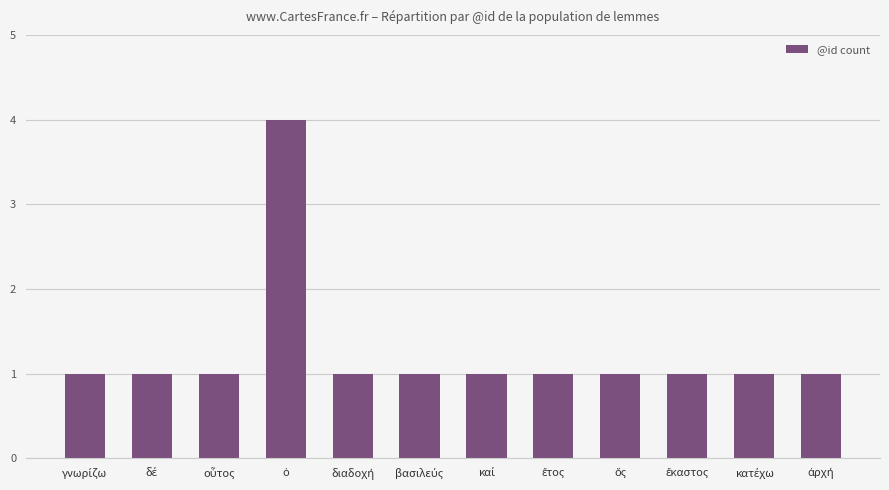

What is the value of the 11th bar from the left?

1